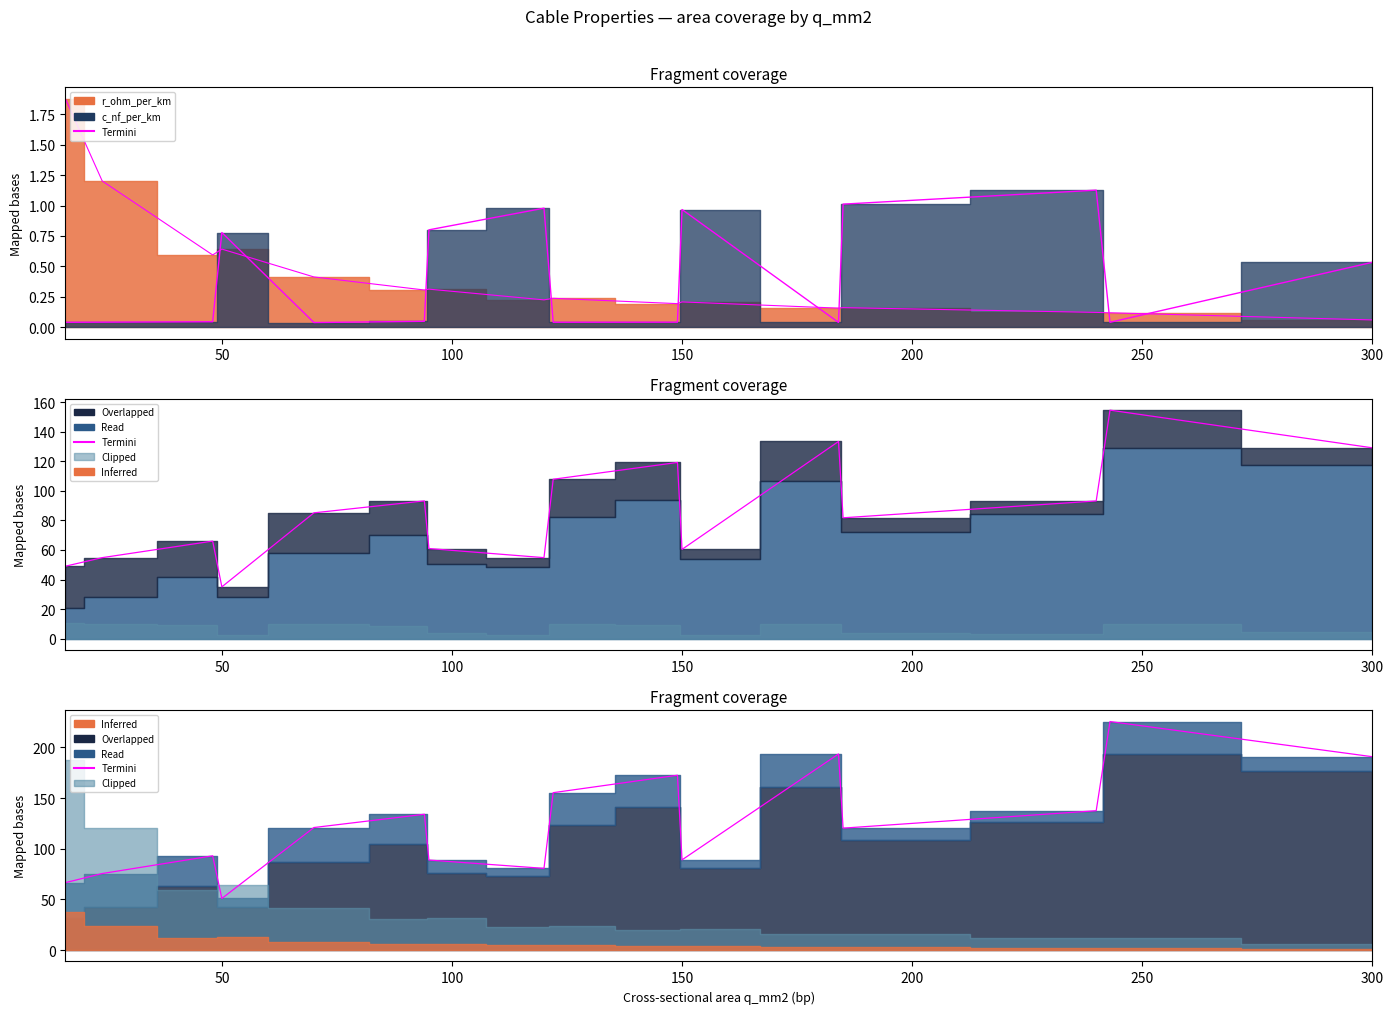

Reading right to left, extract all data points from this chart.

190.8	225.5	137.5	120.3	193.5	89.0	172.5	155.3	80.6	88.8	134.0	120.9	50.9	93.0	75.5	66.5